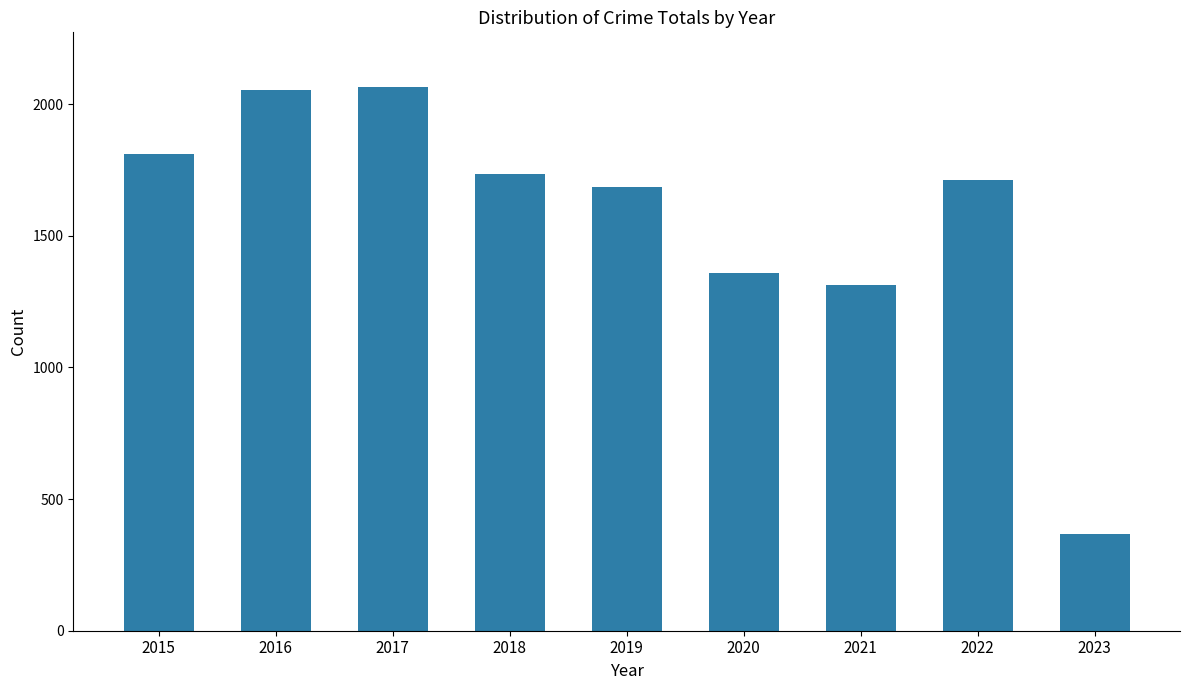

At which label does the data first exceed 1712?

2015